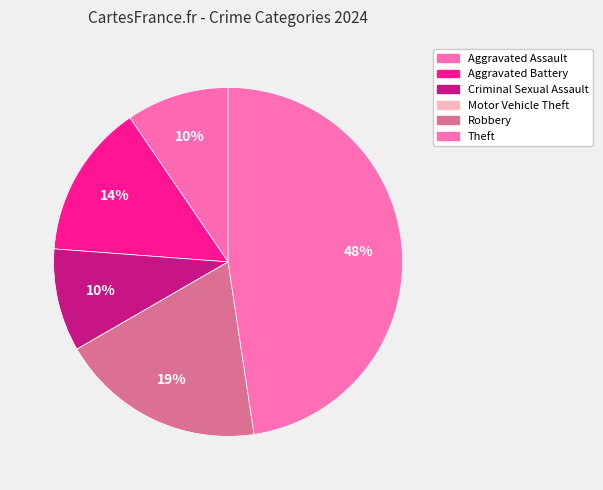

Is there any slice that represents more than half of the pie?

No